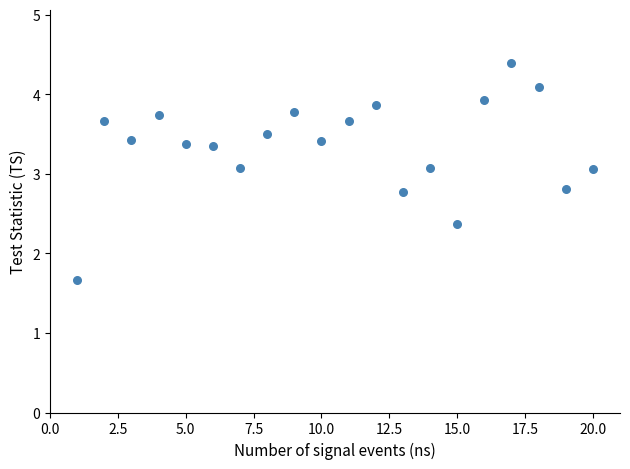

What is the range of Y values (max minus min)?

2.7